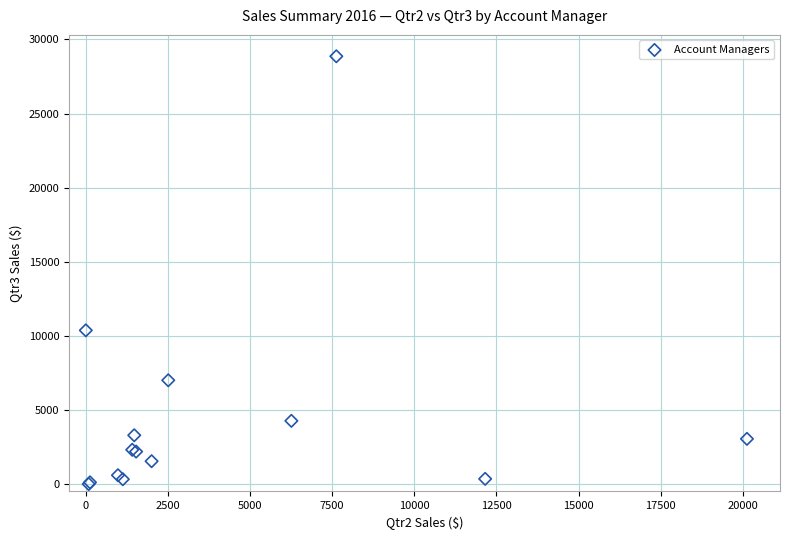

What Y value in the scatter plot is closest to 14433?

10373.6